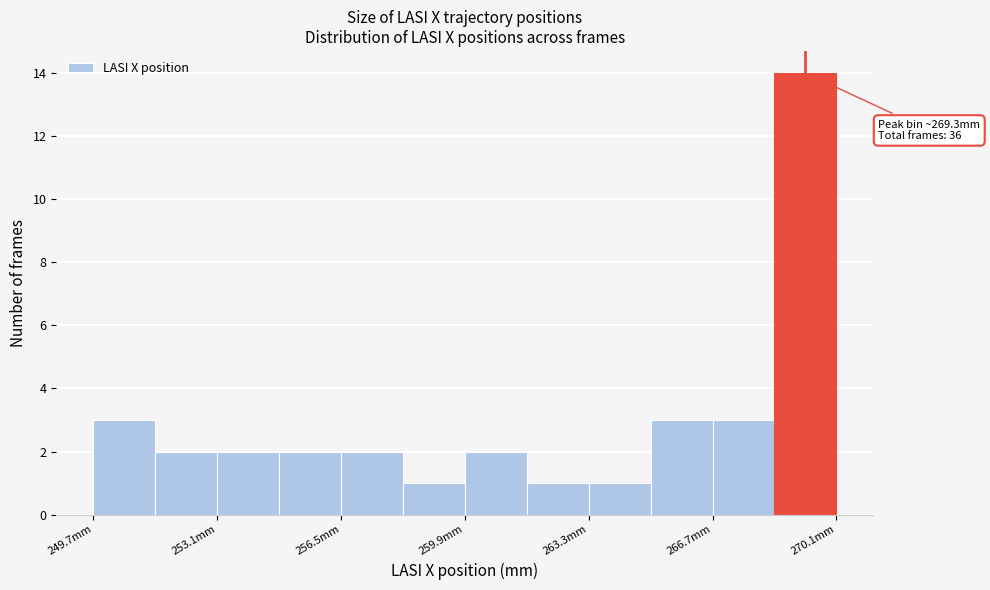

Read against the x-axis, roughly where is the centre of the tallest bar?

269.5